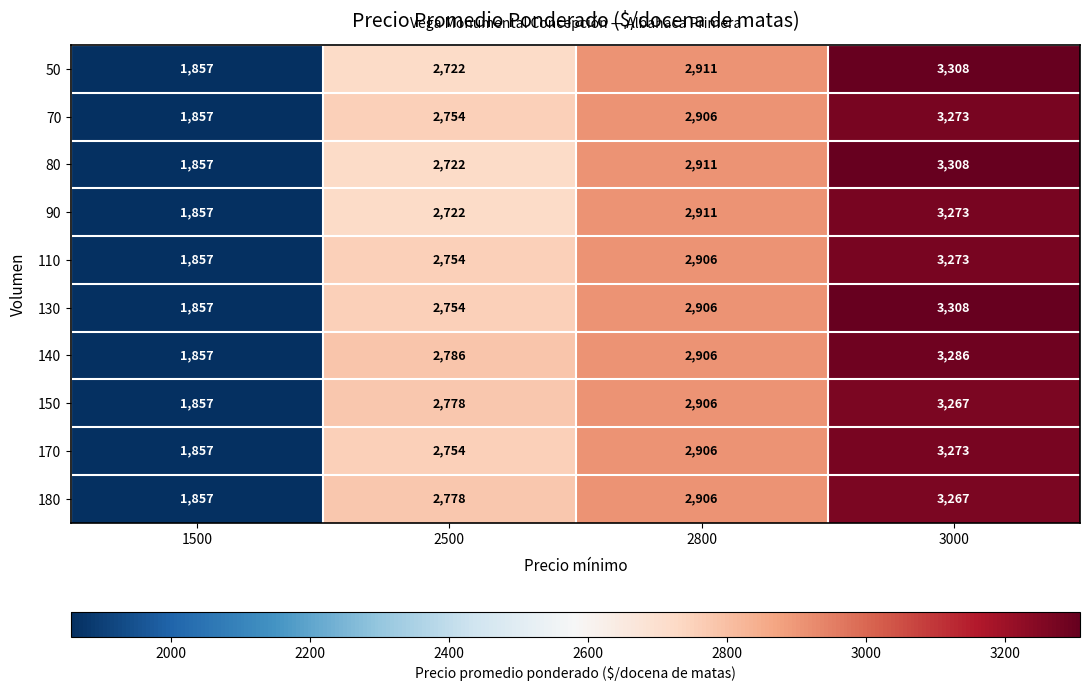

How many data points in 110 are less than 2906?

2